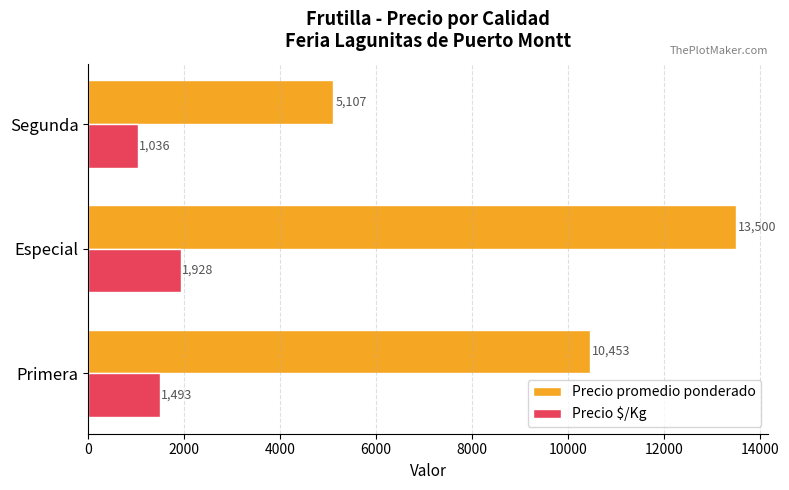

Count the Precio $/Kg values in the range 1036 to 1928.

3